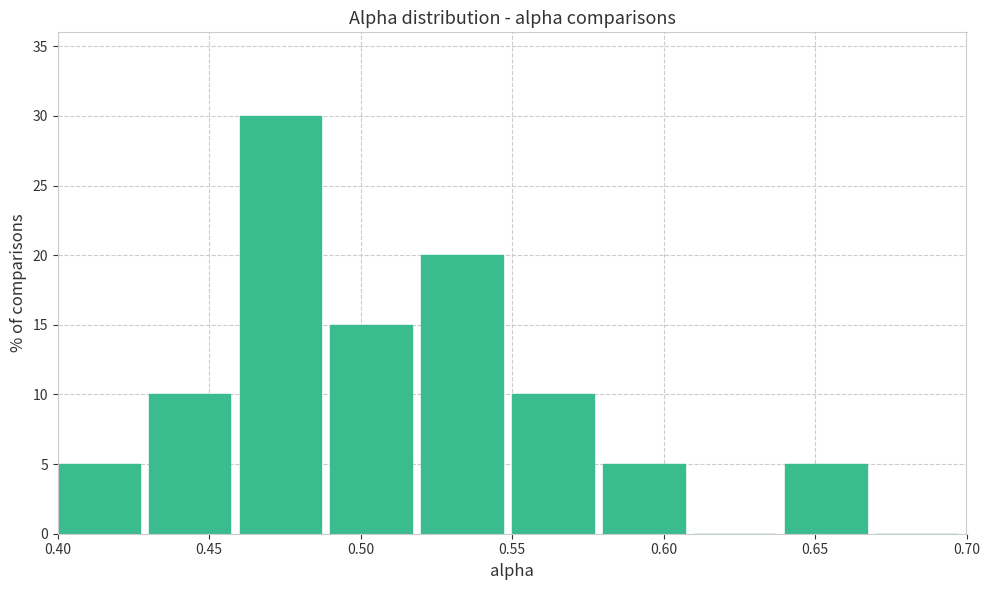

How tall is the bar that spans 0.49 to 0.52 on the x-axis? The values are not printed on the chart, so give them approximately, as read against the axis.

15